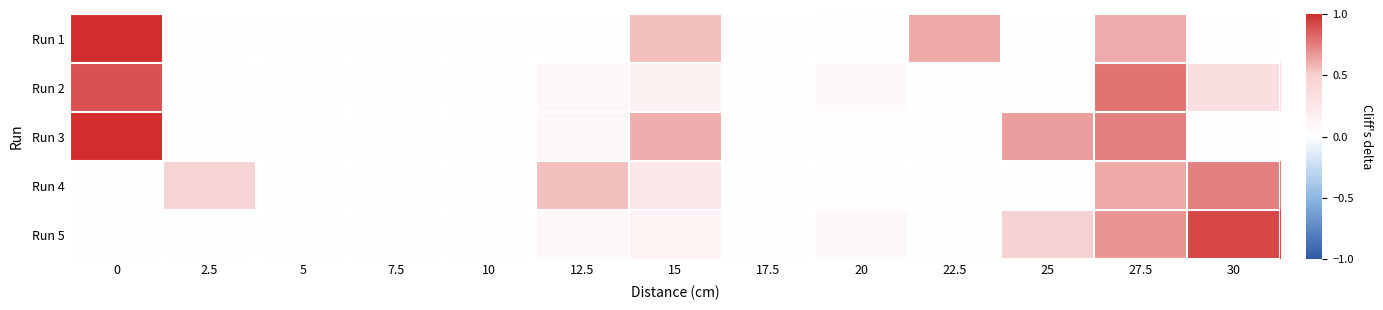

At how many categories does at least one series exceed 0?

12